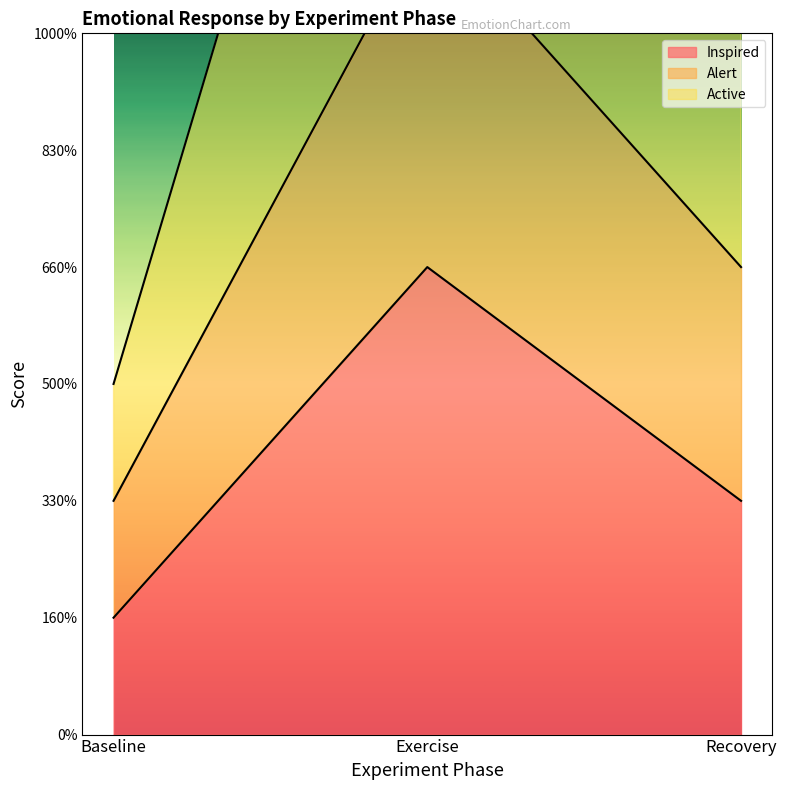

Which category has the lowest value across all series?

Baseline